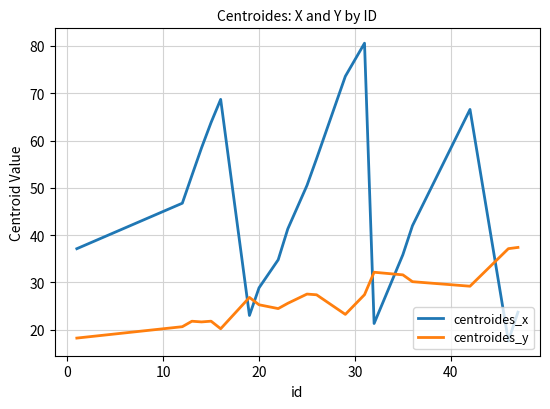

Rank the series by their average value, from lowest to highest.

centroides_y, centroides_x